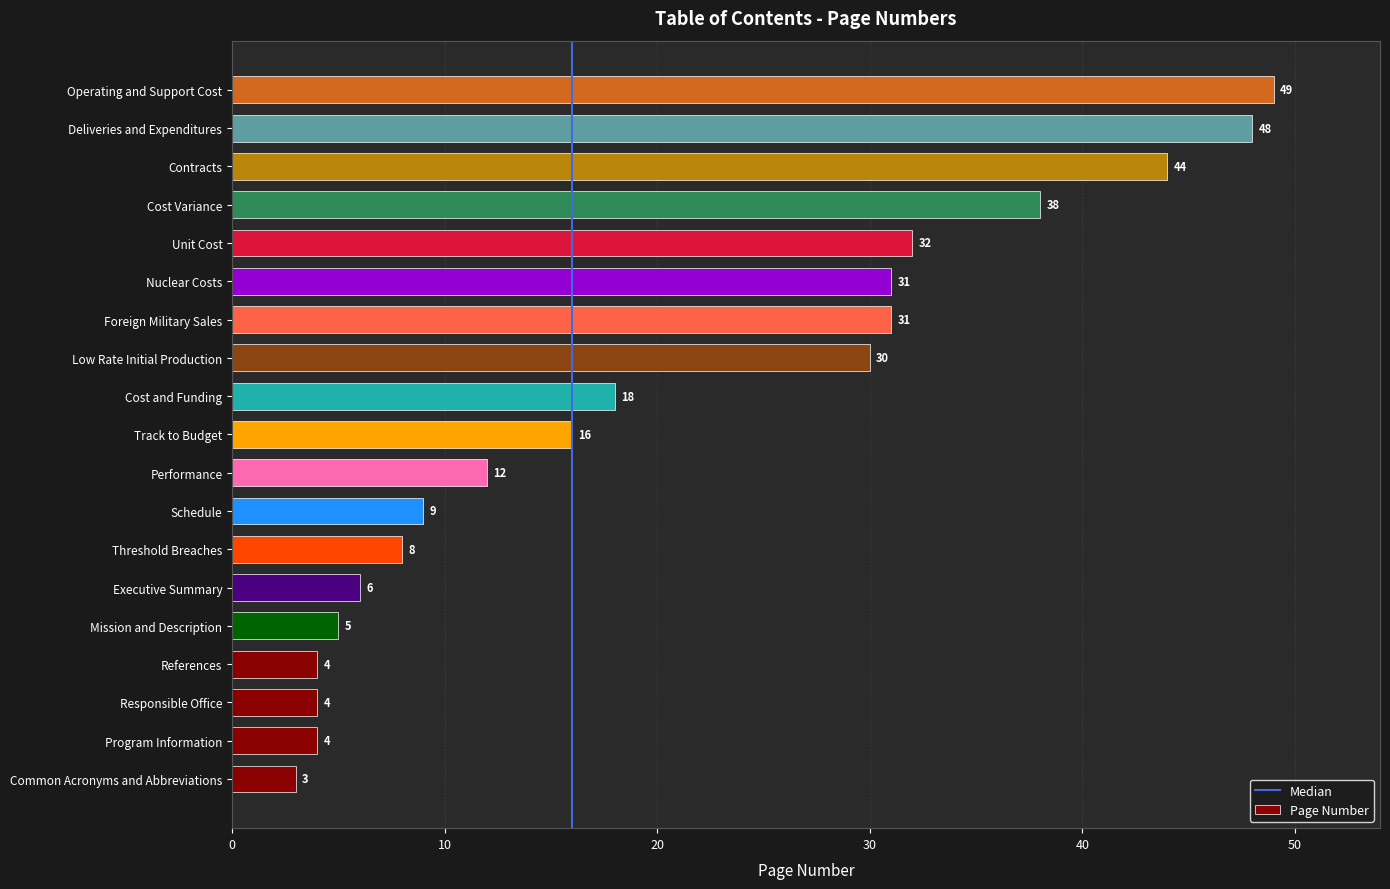

Reading bottom to top, extract all data points from this chart.

3	4	4	4	5	6	8	9	12	16	18	30	31	31	32	38	44	48	49